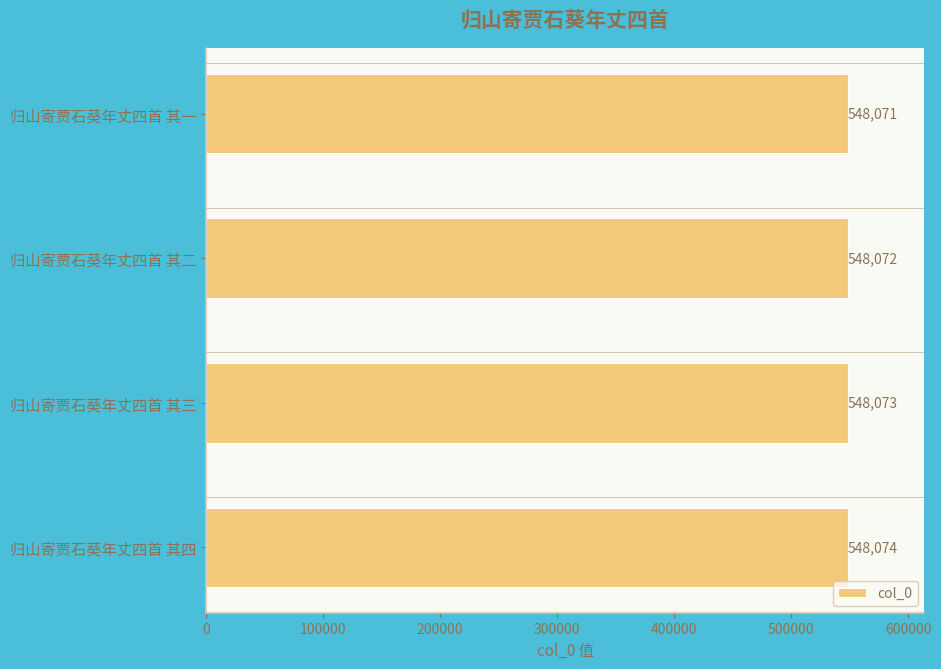

Which label corresponds to the largest value in the chart?

归山寄贾石葵年丈四首 其四